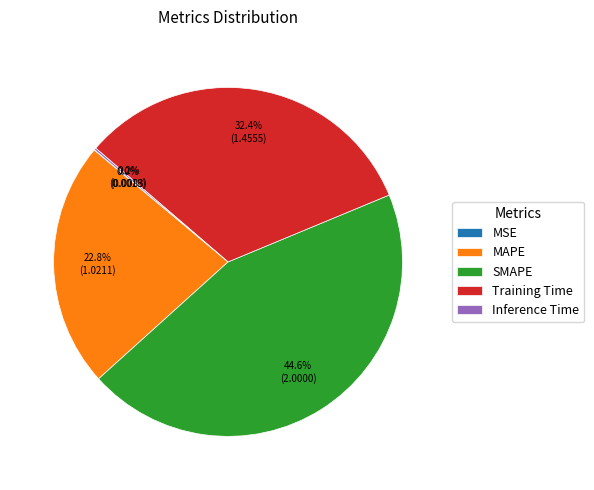

Does any single category account for the majority?

No